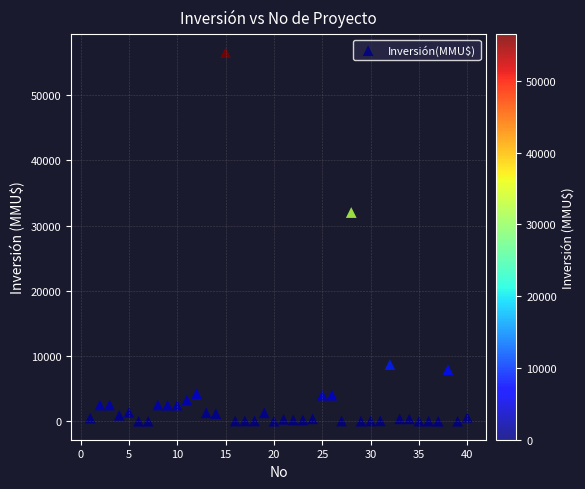

What is the range of Y values (max minus min)?

56512